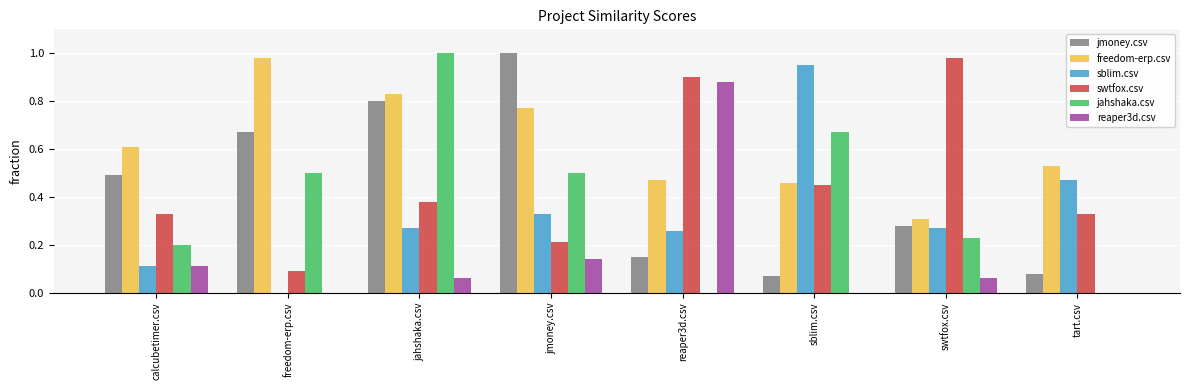

Between freedom-erp.csv and tart.csv, which series saw the biggest shift?

jmoney.csv